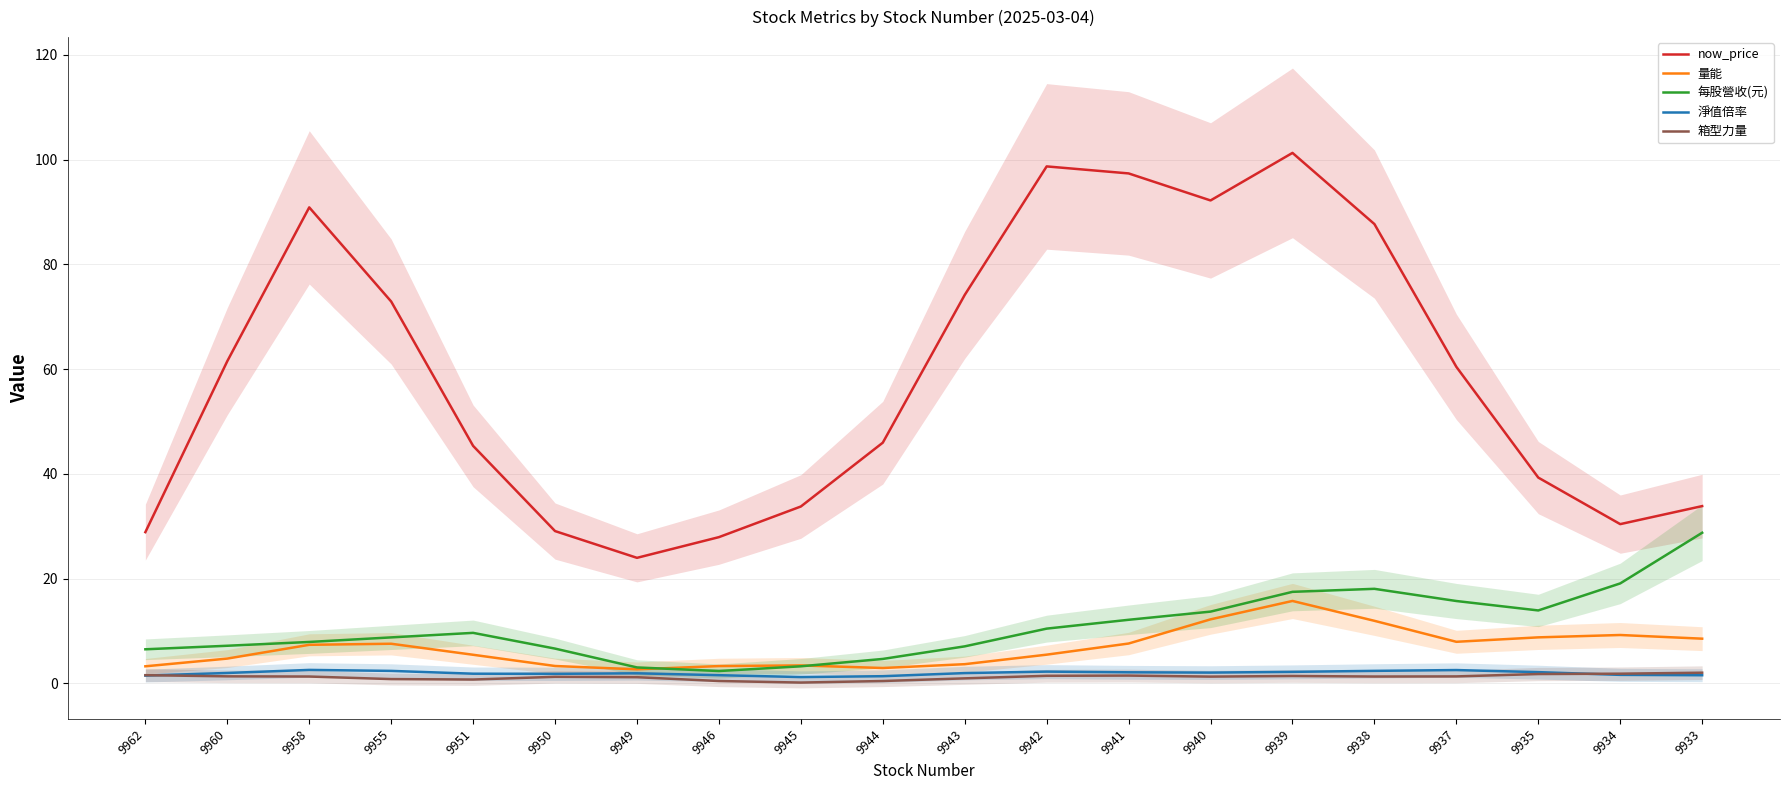

How many interior local valleys does the 箱型力量 series have?

4